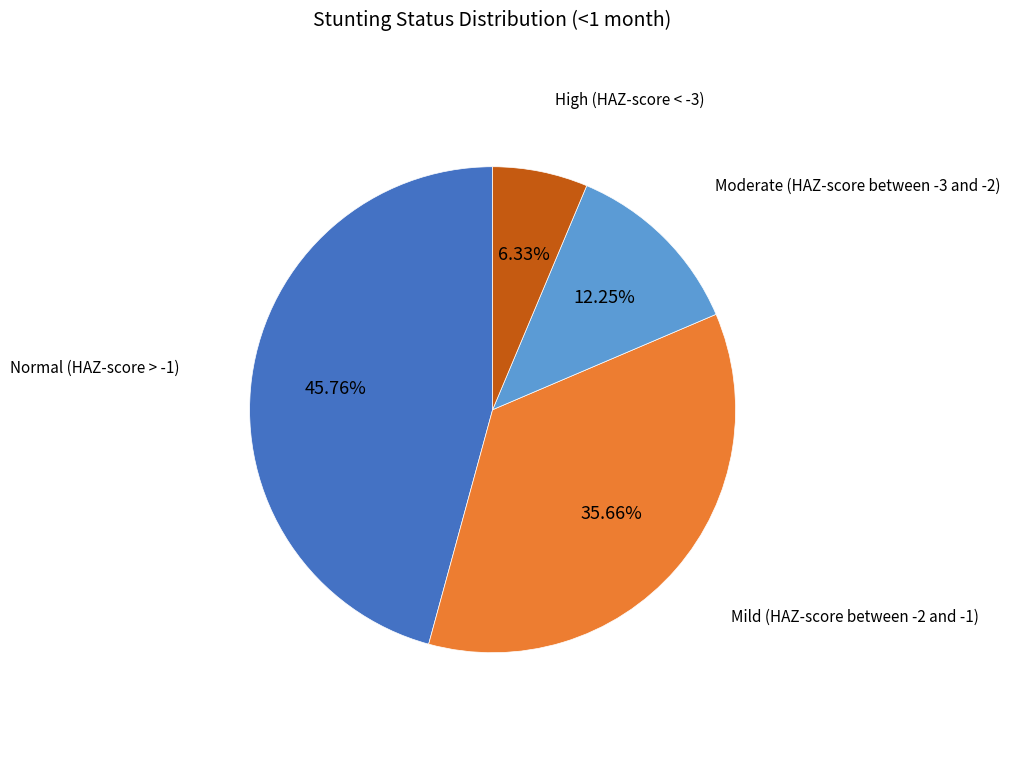

How many segments does this pie chart have?

4